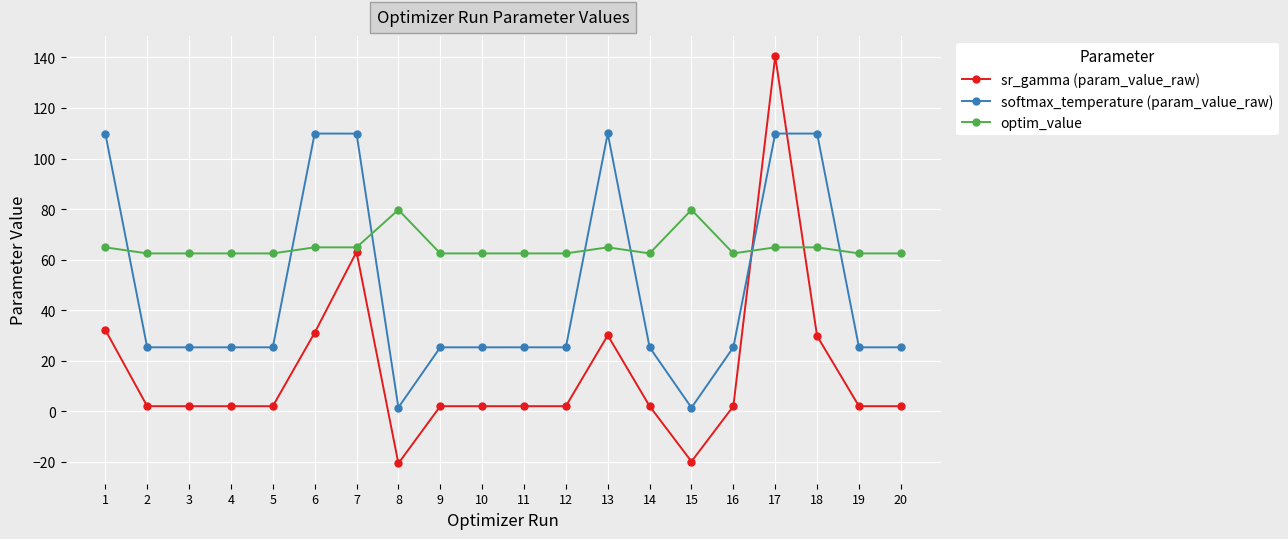

At which category is the sum across all series the highest?

17